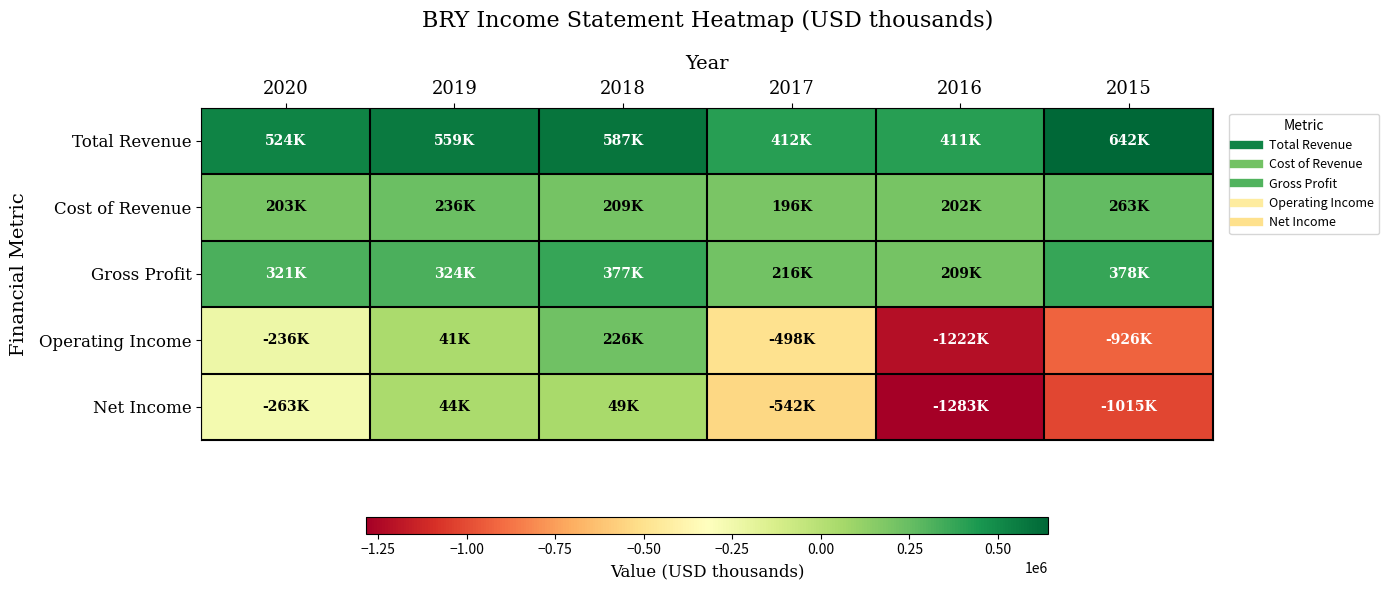

Reading left to right, list all the values displayed in this chart.

Total Revenue: 2020=523800	2019=559400	2018=586600	2017=412400	2016=411000	2015=641700
Cost of Revenue: 2020=203000	2019=235800	2018=209400	2017=195900	2016=202200	2015=263200
Gross Profit: 2020=320900	2019=323600	2018=377200	2017=216500	2016=208800	2015=378400
Operating Income: 2020=-235800	2019=41100	2018=225500	2017=-498300	2016=-1221600	2015=-926200
Net Income: 2020=-262900	2019=43500	2018=49200	2017=-542300	2016=-1283200	2015=-1015200